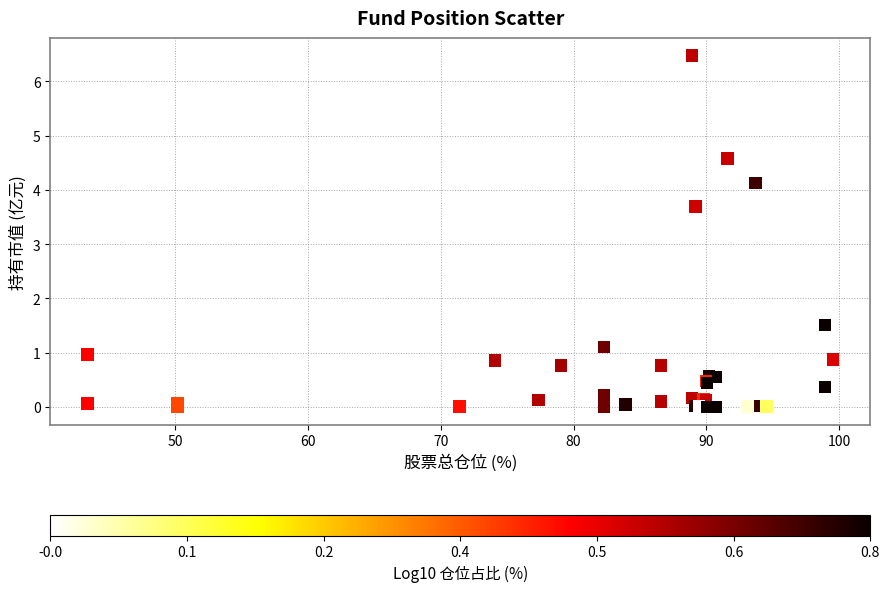

What Y value in the scatter plot is closest to 3?

3.7